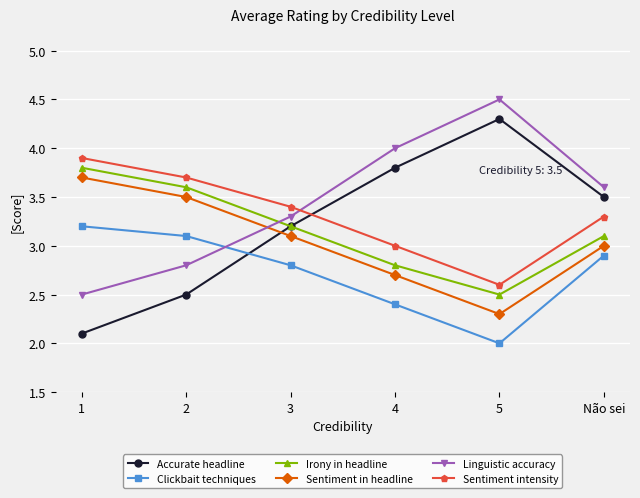

What is the value of the Linguistic accuracy point at the 2nd from the left?

2.8